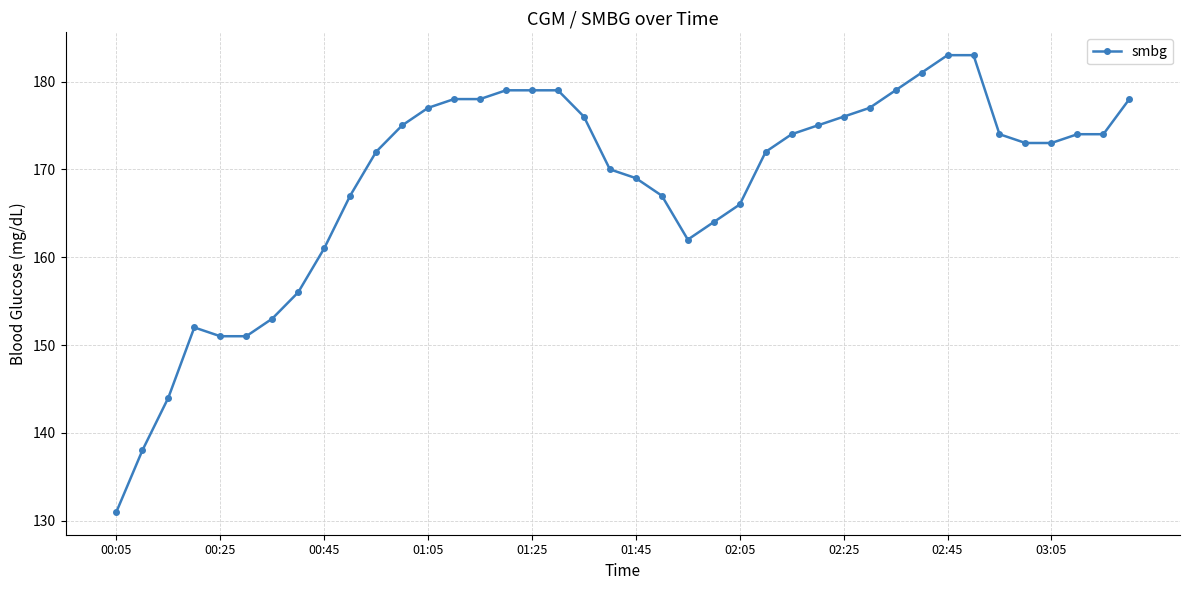

What is the value of the 35th point from the left?

174